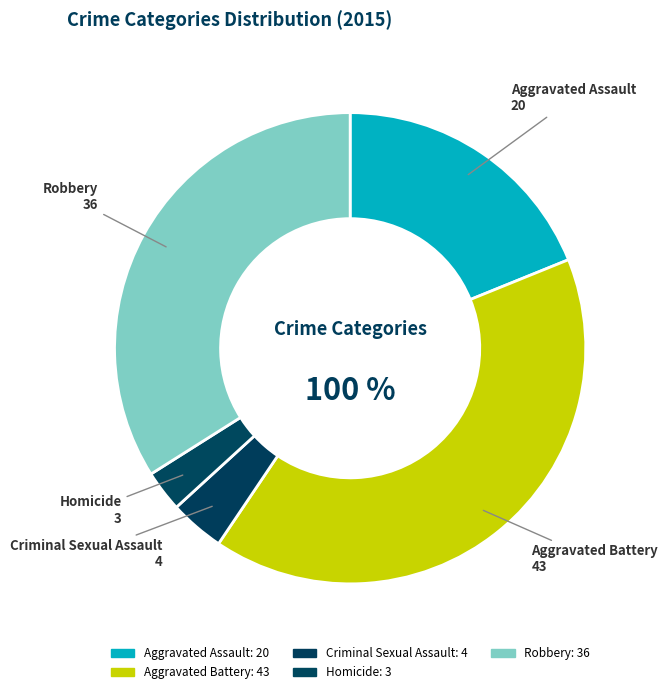

True or false: Robbery accounts for 21% of the total.

False